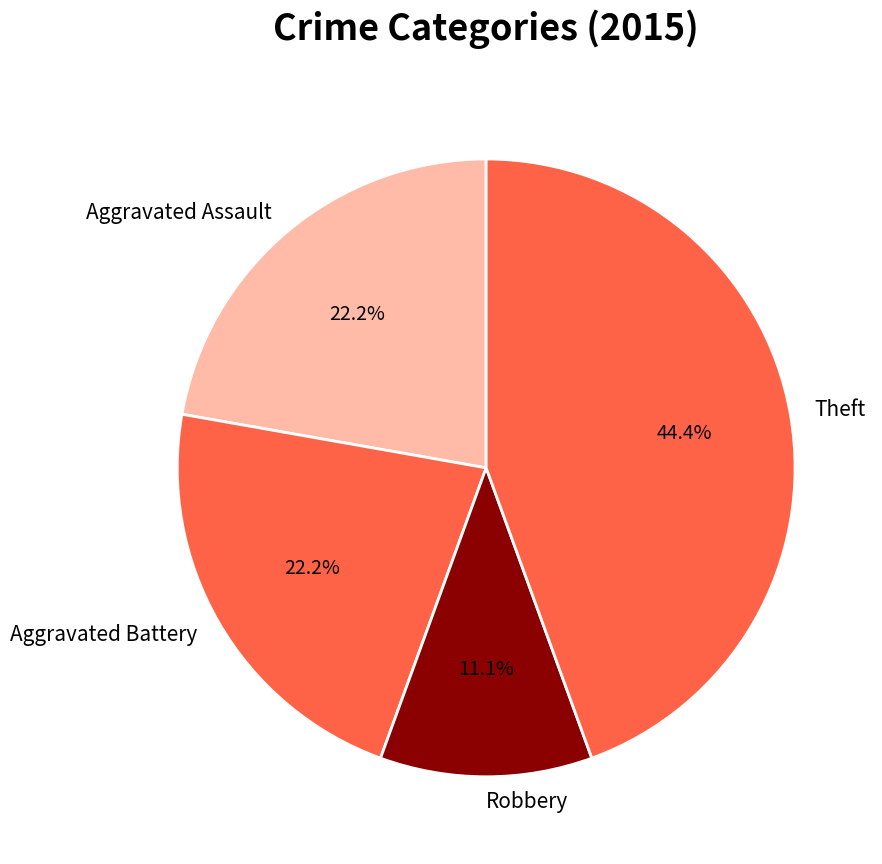

How many segments does this pie chart have?

4